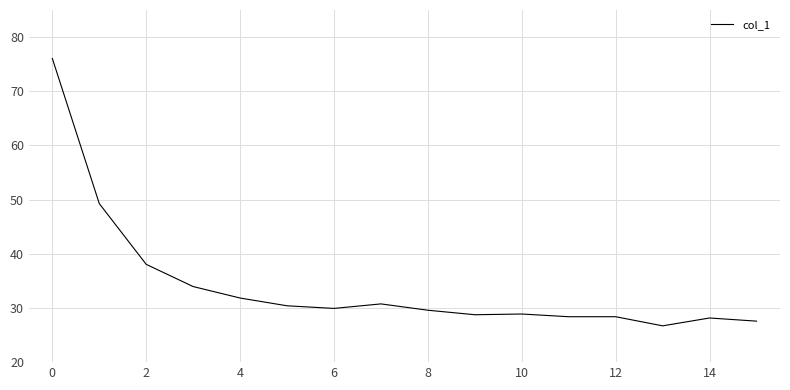

What is the minimum value shown in the chart?

26.7